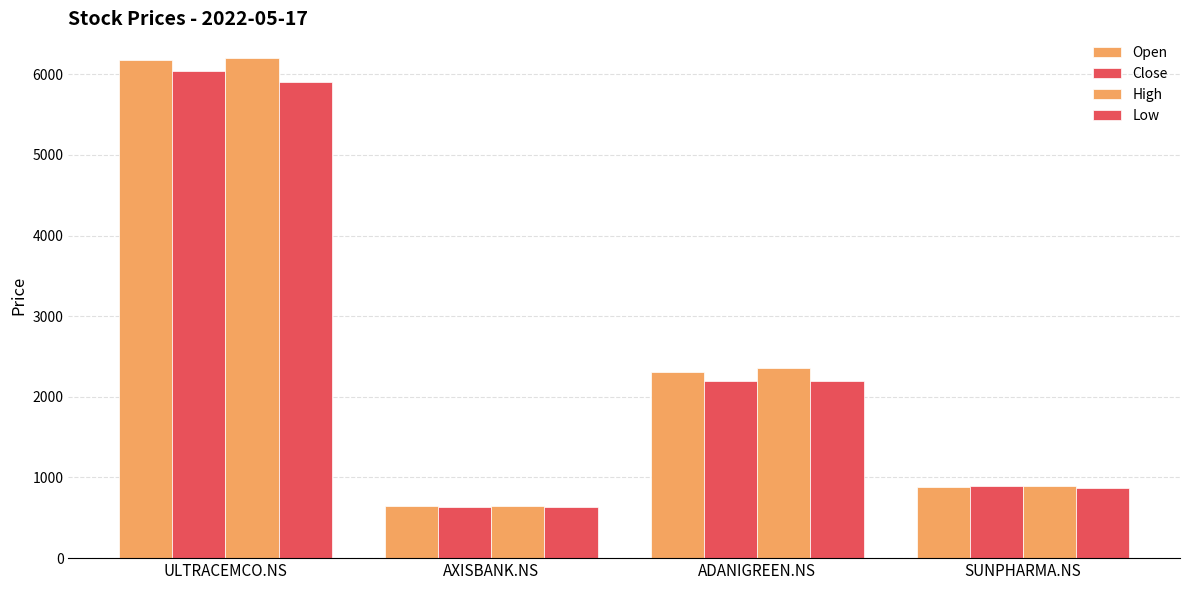

What is the label of the 1st bar from the right?

SUNPHARMA.NS